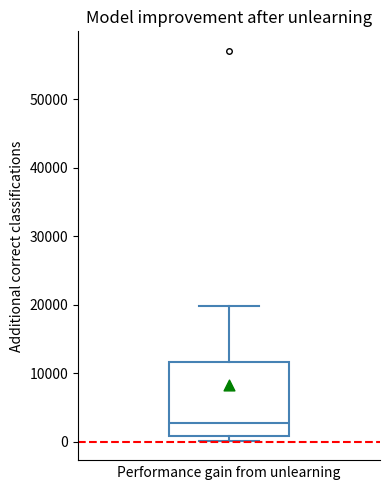

Where does the median line of the box sit on the y-axis? The values are not printed on the chart, so give them approximately, as read against the axis.

3000